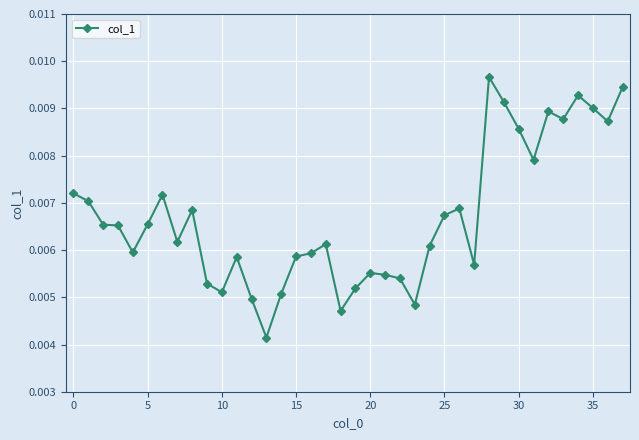

How many lines are shown in the chart?

1